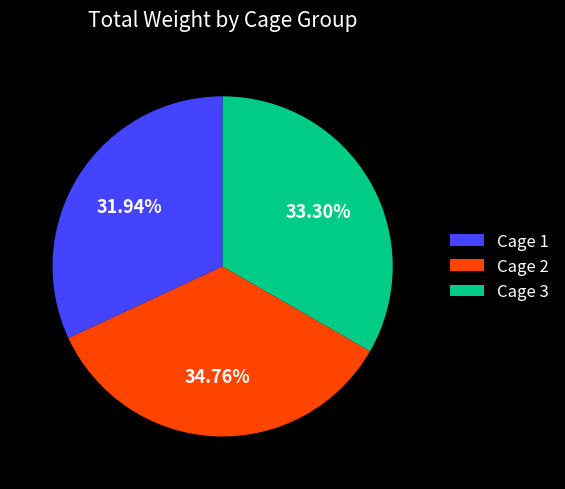

Rank the categories by value from highest to lowest.

Cage 2, Cage 3, Cage 1